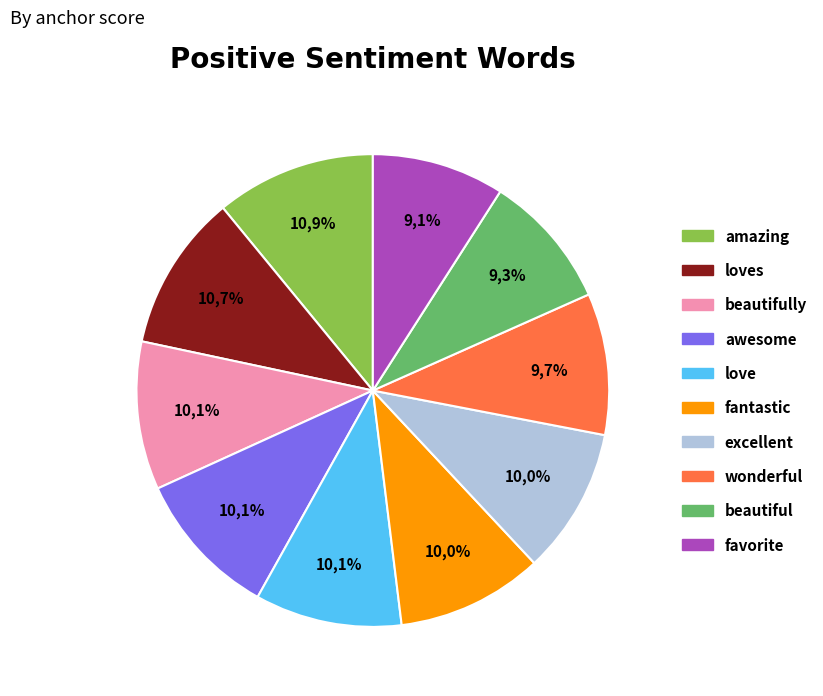

How much of the chart is everything except awesome?

89.9%